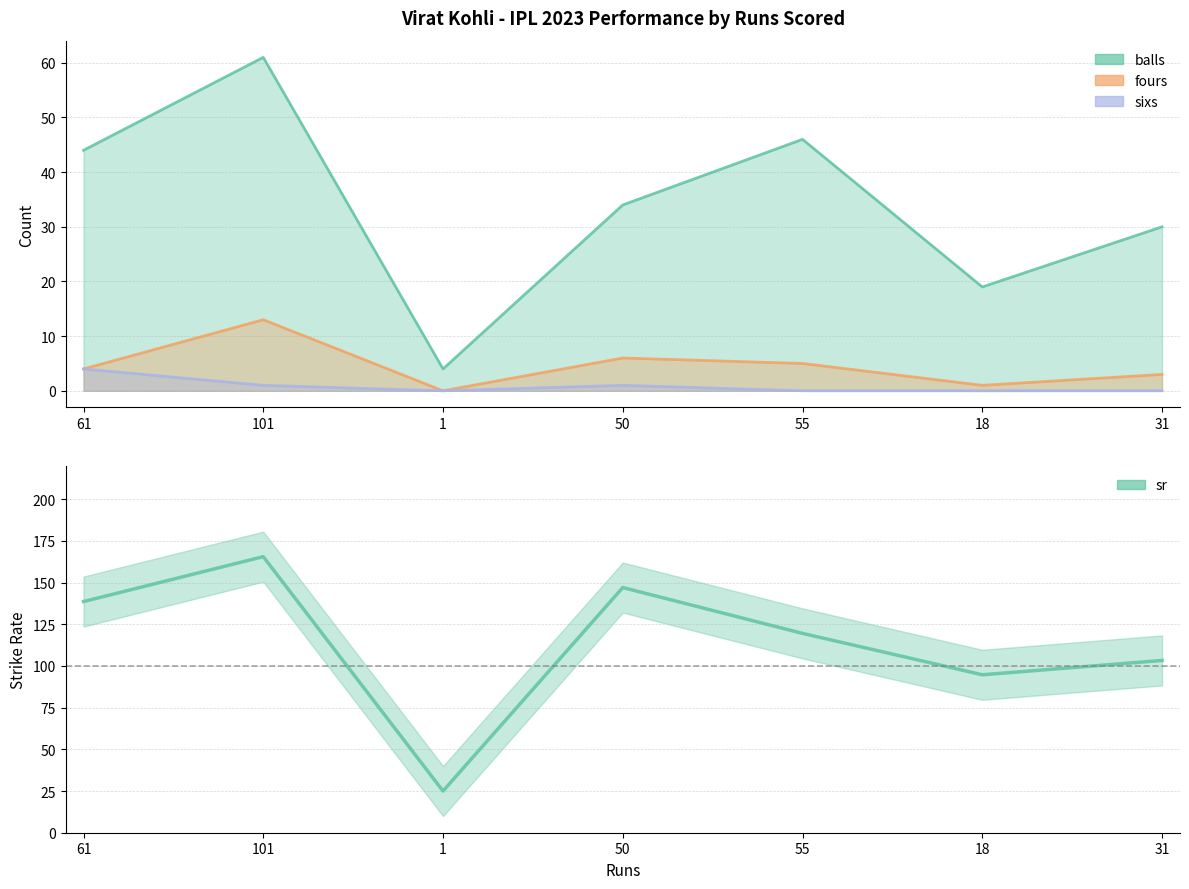

Count the number of categories in the chart.

7